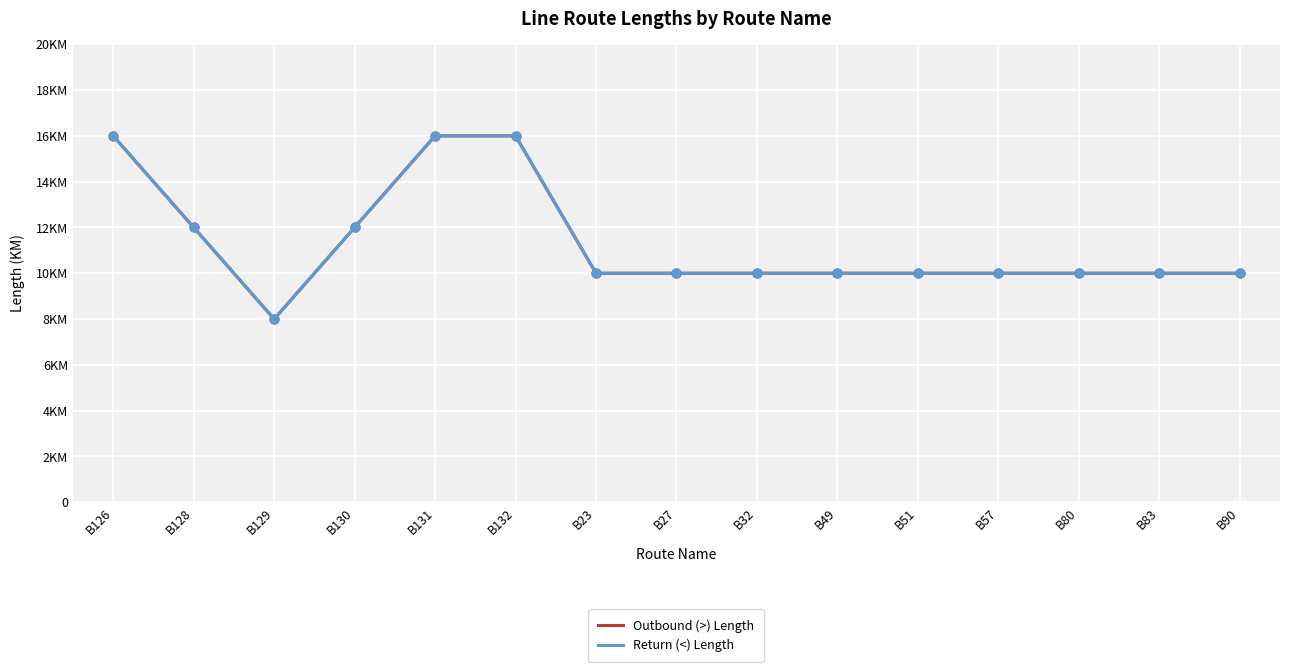

At how many categories does at least one series exceed 8?

14